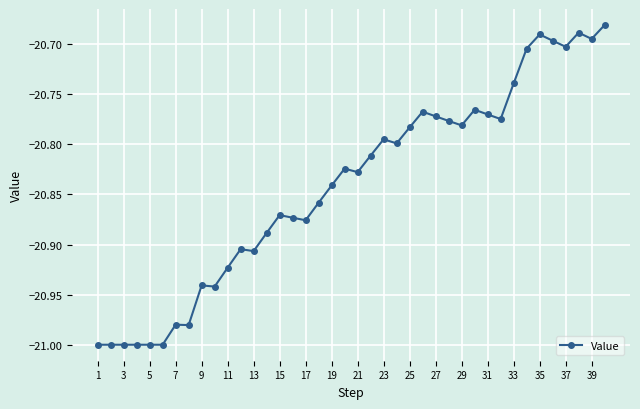

What is the sum of all values?

-833.6